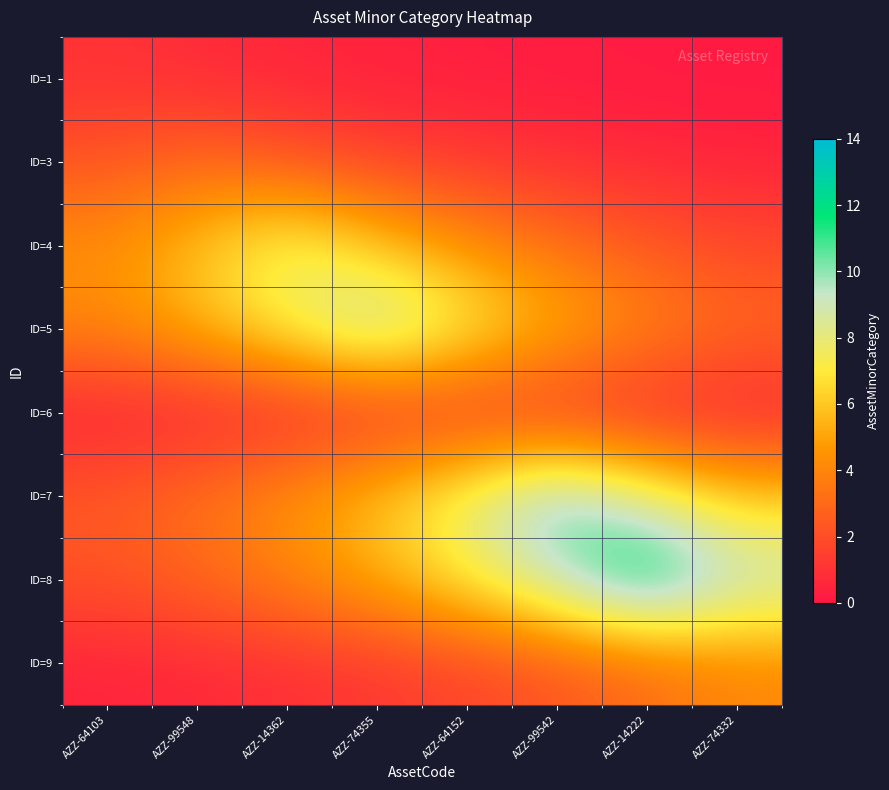

Reading left to right, what are all the values shown in this chart?

ID=1: AZZ-64103=1.0	AZZ-99548=0.7	AZZ-14362=0.5	AZZ-74355=0.4	AZZ-64152=0.3	AZZ-99542=0.2	AZZ-14222=0.2	AZZ-74332=0.1
ID=3: AZZ-64103=2.2	AZZ-99548=3.0	AZZ-14362=2.2	AZZ-74355=1.6	AZZ-64152=1.2	AZZ-99542=0.9	AZZ-14222=0.7	AZZ-74332=0.5
ID=4: AZZ-64103=4.4	AZZ-99548=5.9	AZZ-14362=8.0	AZZ-74355=5.9	AZZ-64152=4.4	AZZ-99542=3.3	AZZ-14222=2.4	AZZ-74332=1.8
ID=5: AZZ-64103=4.1	AZZ-99548=5.5	AZZ-14362=7.4	AZZ-74355=10.0	AZZ-64152=7.4	AZZ-99542=5.5	AZZ-14222=4.1	AZZ-74332=3.0
ID=6: AZZ-64103=0.3	AZZ-99548=0.4	AZZ-14362=0.5	AZZ-74355=0.7	AZZ-64152=1.0	AZZ-99542=0.7	AZZ-14222=0.5	AZZ-74332=0.4
ID=7: AZZ-64103=2.5	AZZ-99548=3.3	AZZ-14362=4.5	AZZ-74355=6.0	AZZ-64152=8.1	AZZ-99542=11.0	AZZ-14222=8.1	AZZ-74332=6.0
ID=8: AZZ-64103=2.1	AZZ-99548=2.9	AZZ-14362=3.9	AZZ-74355=5.3	AZZ-64152=7.1	AZZ-99542=9.6	AZZ-14222=13.0	AZZ-74332=9.6
ID=9: AZZ-64103=0.5	AZZ-99548=0.7	AZZ-14362=0.9	AZZ-74355=1.2	AZZ-64152=1.6	AZZ-99542=2.2	AZZ-14222=3.0	AZZ-74332=4.0